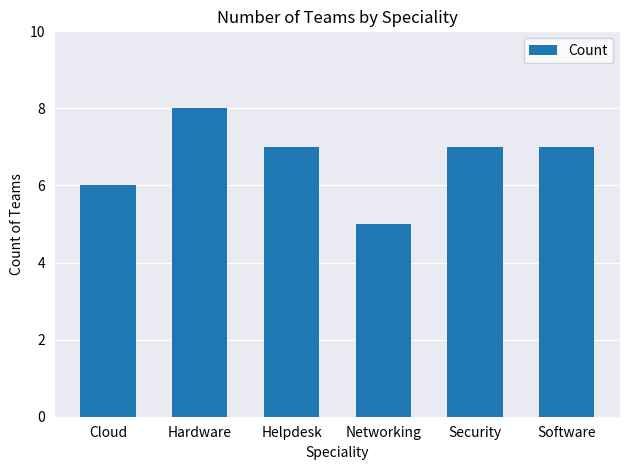

What is the difference between the second highest and second lowest values?

1